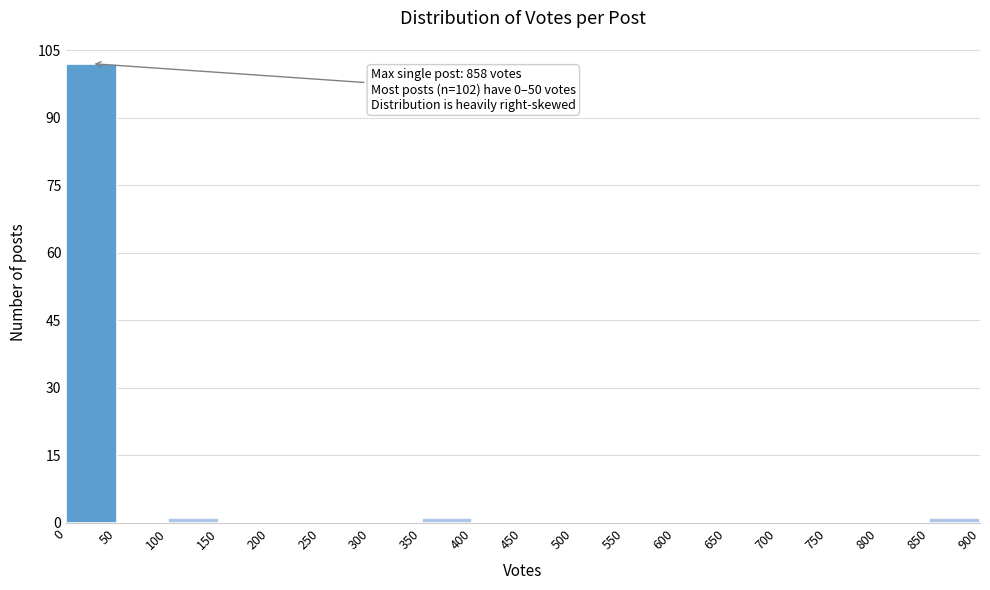

Which range on the x-axis has the tallest bar?

0 to 50